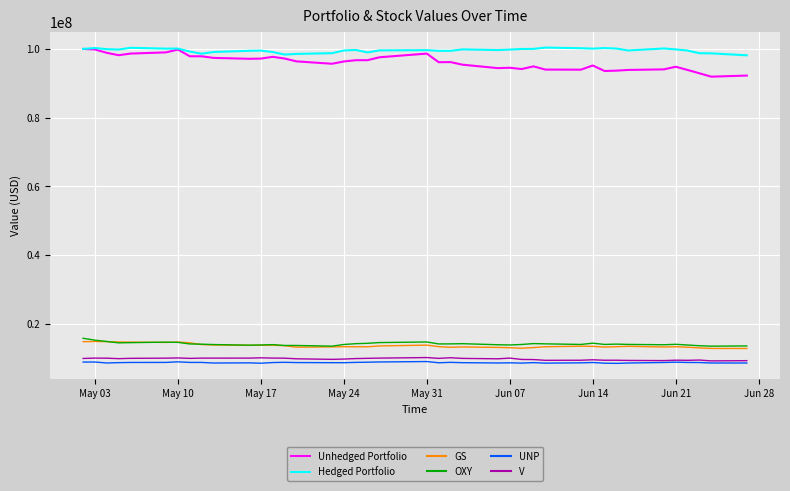

Which series has the widest spread of values?

Unhedged Portfolio